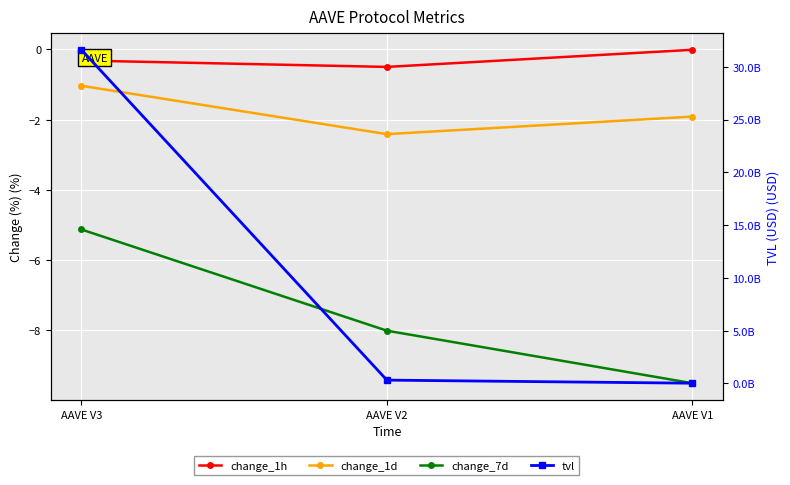

What is the total value across all series at AAVE V2?

305543887.6